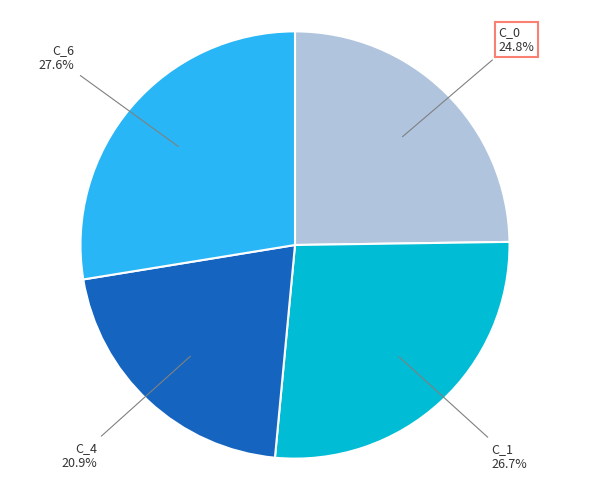

Is there a majority slice in this chart?

No